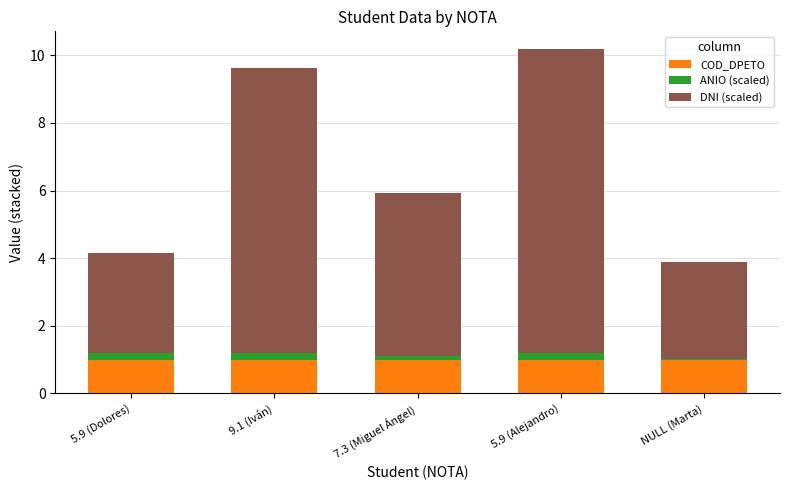

Reading left to right, list the values for the COD_DPETO series.

5.9 (Dolores)=1.0	9.1 (Iván)=1.0	7.3 (Miguel Ángel)=1.0	5.9 (Alejandro)=1.0	NULL (Marta)=1.0